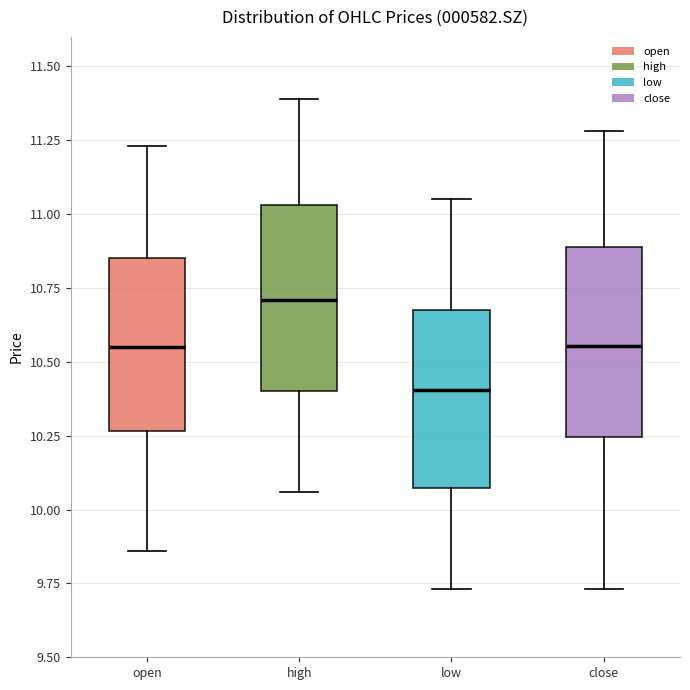

Where does the lower whisker of the box for close end on the y-axis? The values are not printed on the chart, so give them approximately, as read against the axis.

9.75